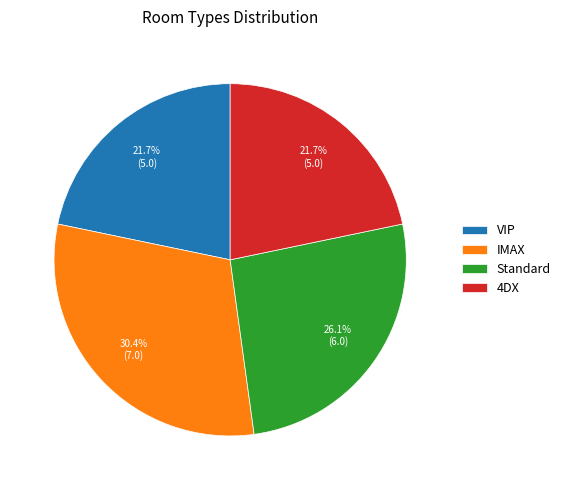

How many slices are in this pie chart?

4